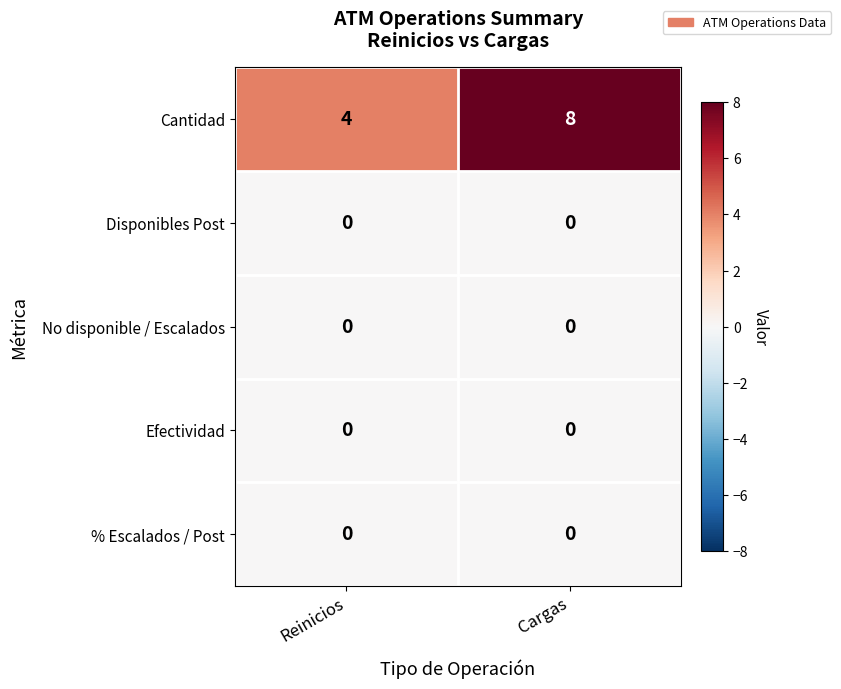

What is the difference between the maximum and minimum values in the Cantidad series?

4